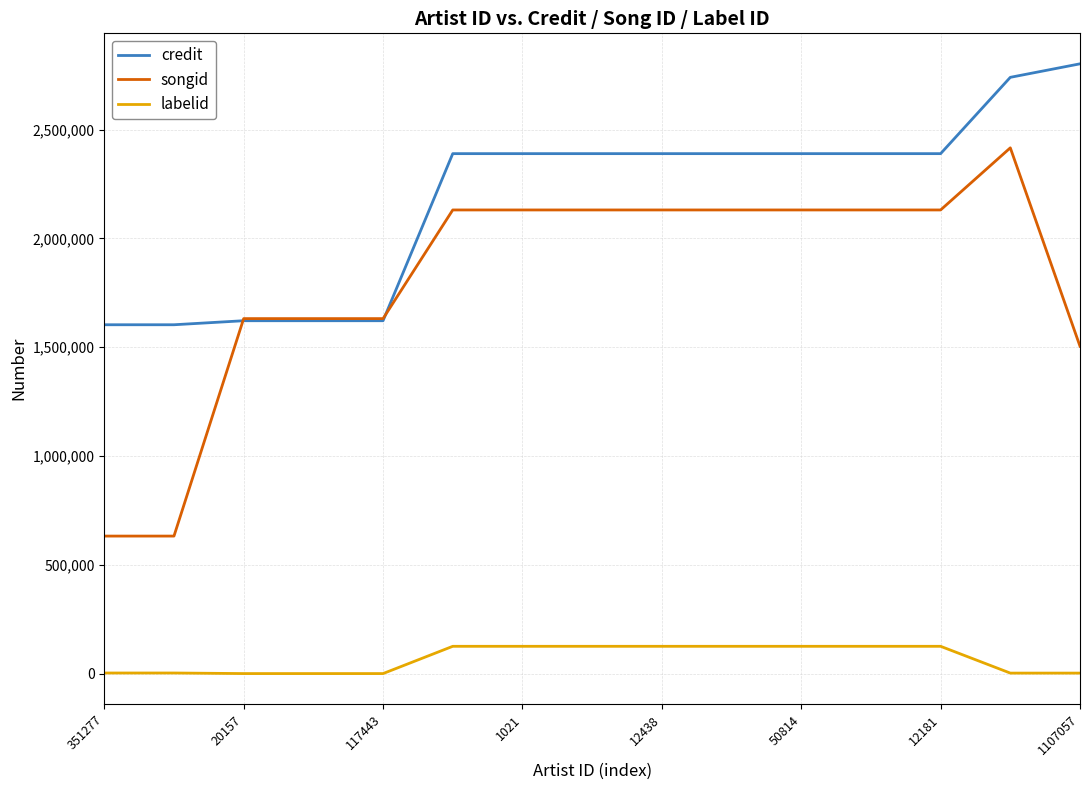

Which series has the widest spread of values?

songid